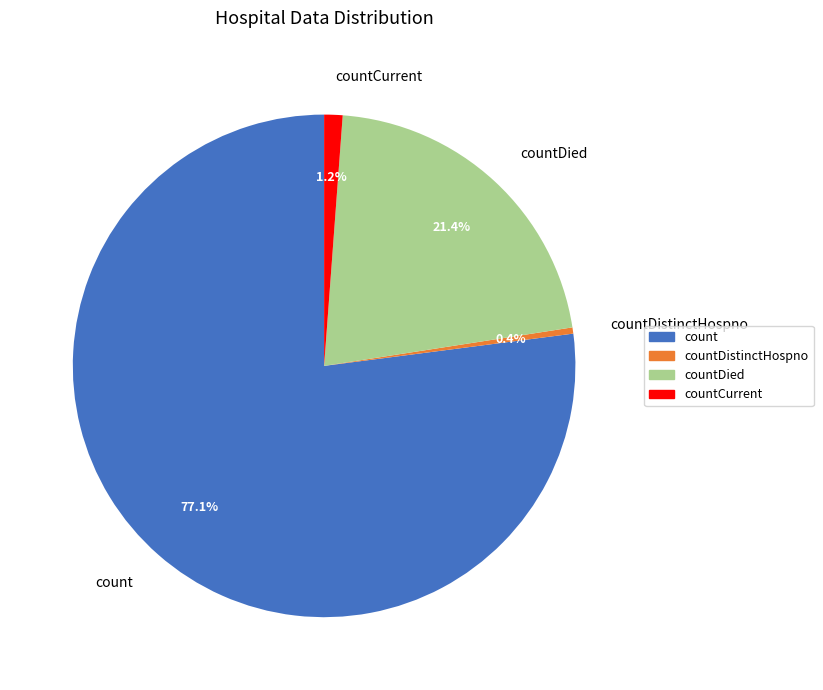

Approximately how many times larger is the value at countDistinctHospno compared to countCurrent?

0.3